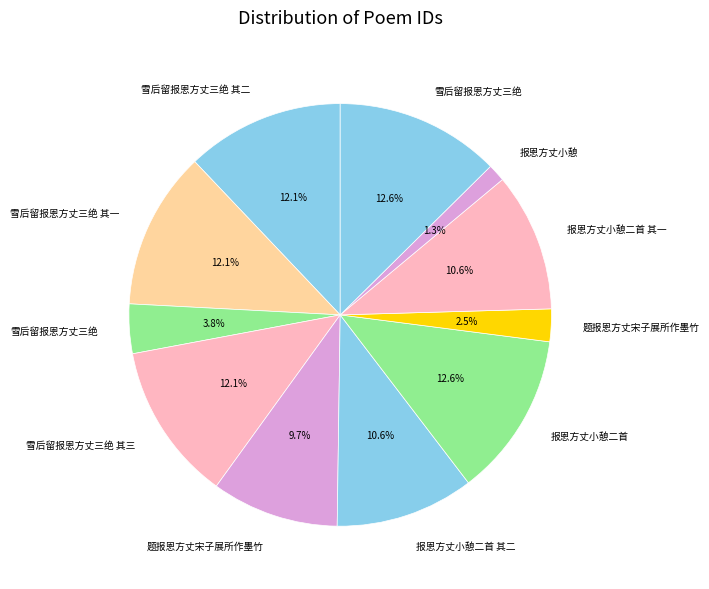

How many slices are in this pie chart?

11